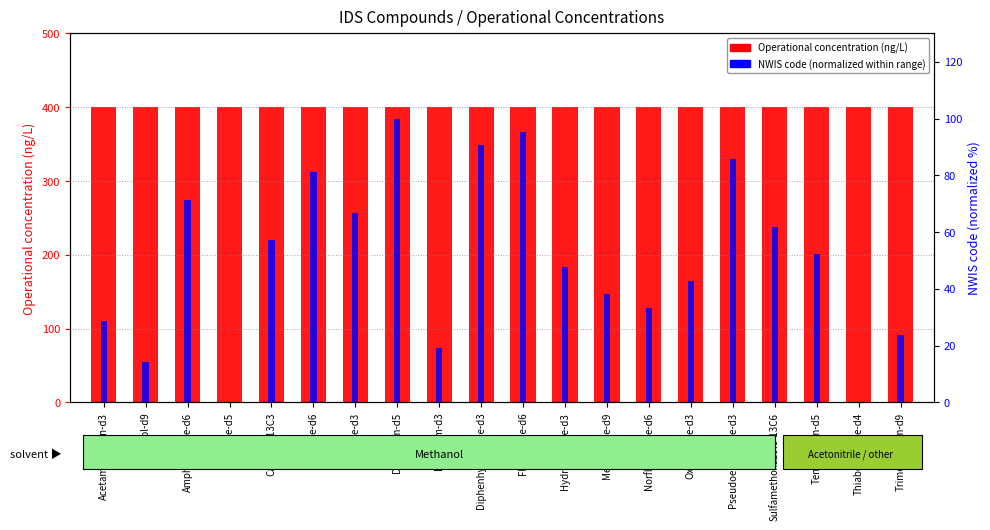

How many categories are shown in the chart?

20